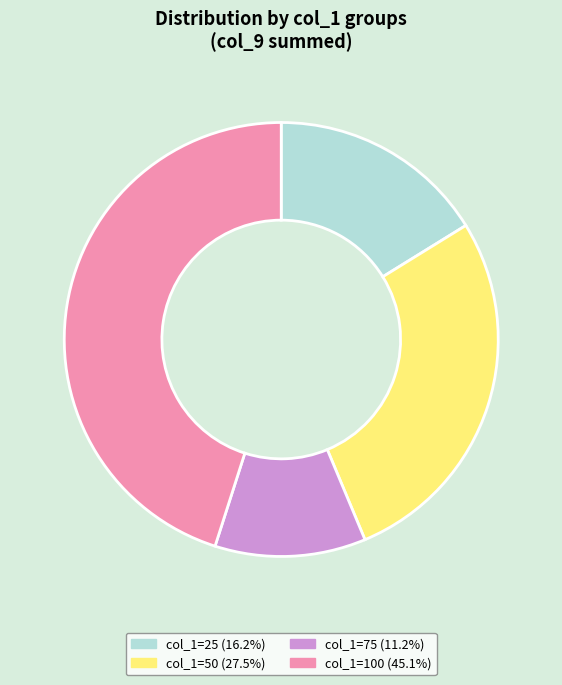

Is there any slice that represents more than half of the pie?

No